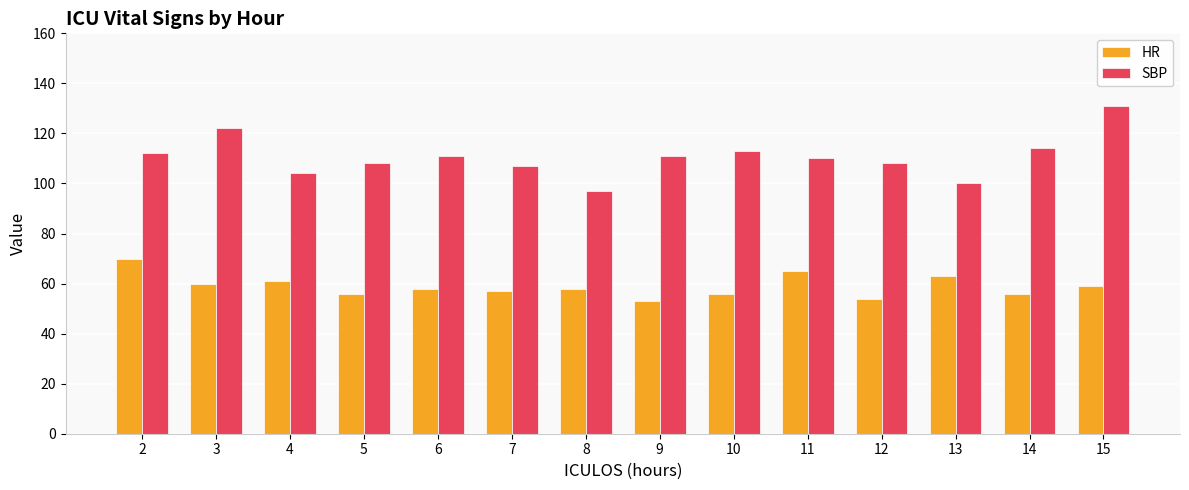

List the series in order of their overall mean, lowest first.

HR, SBP